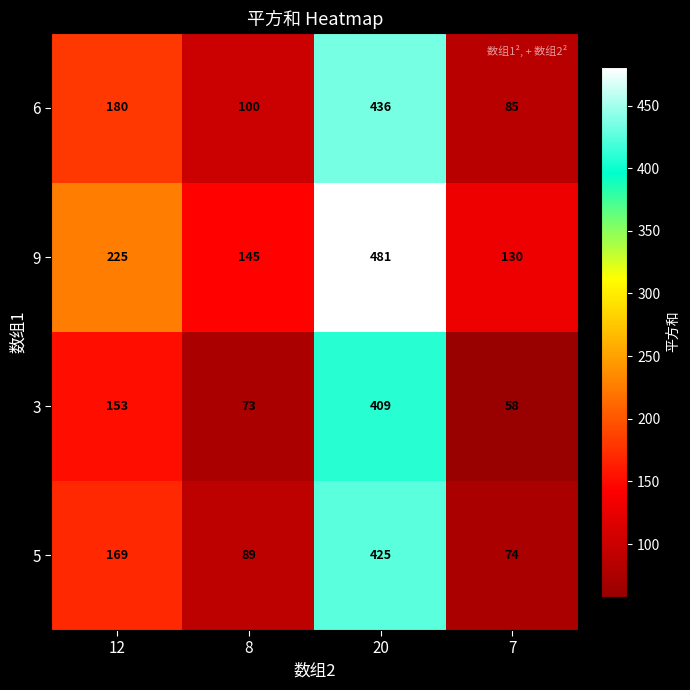

What is the approximate value of 5 at 7?

74